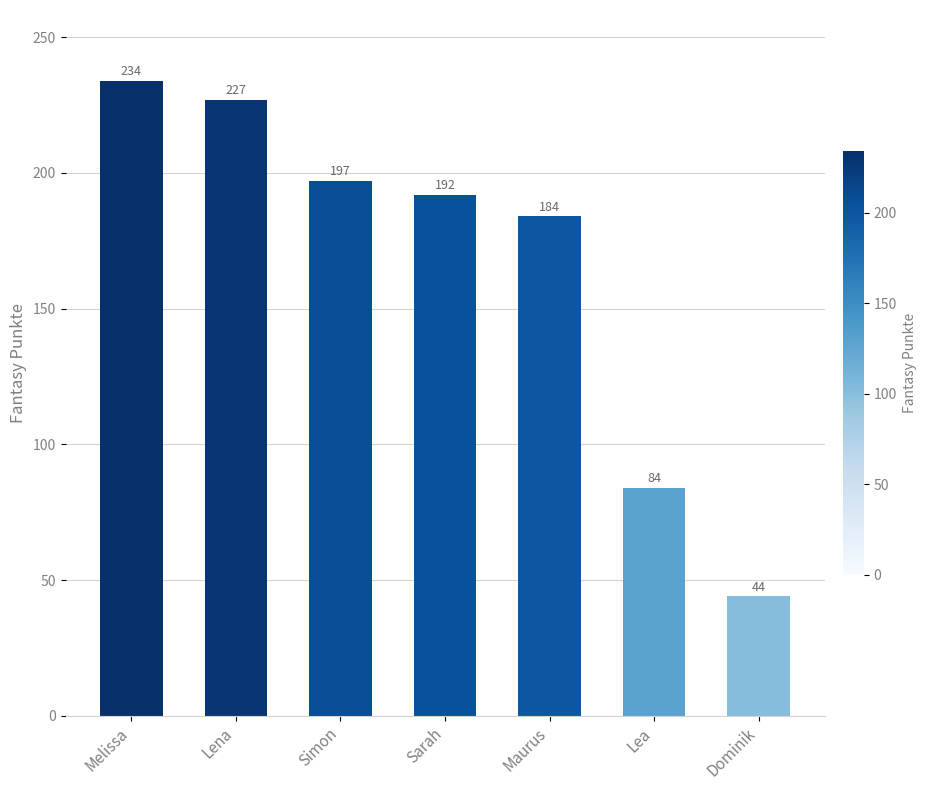

Between Dominik and Simon, which is larger?

Simon